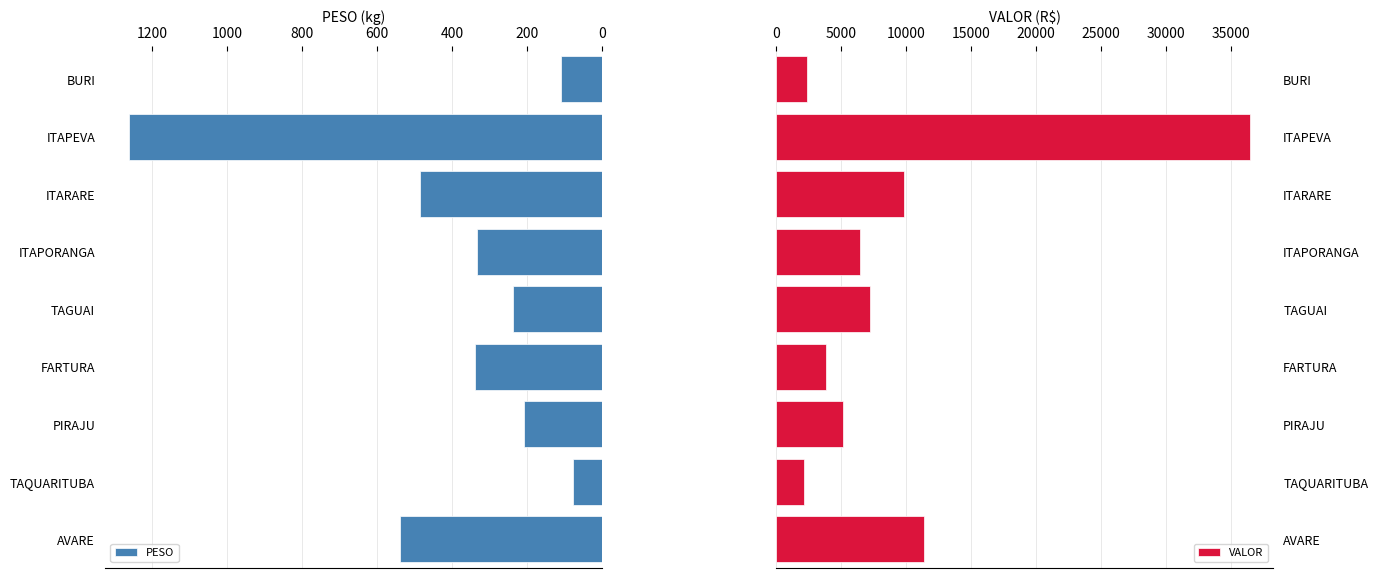

Is it true that PESO equals 1739.0 at ITAPEVA?

False